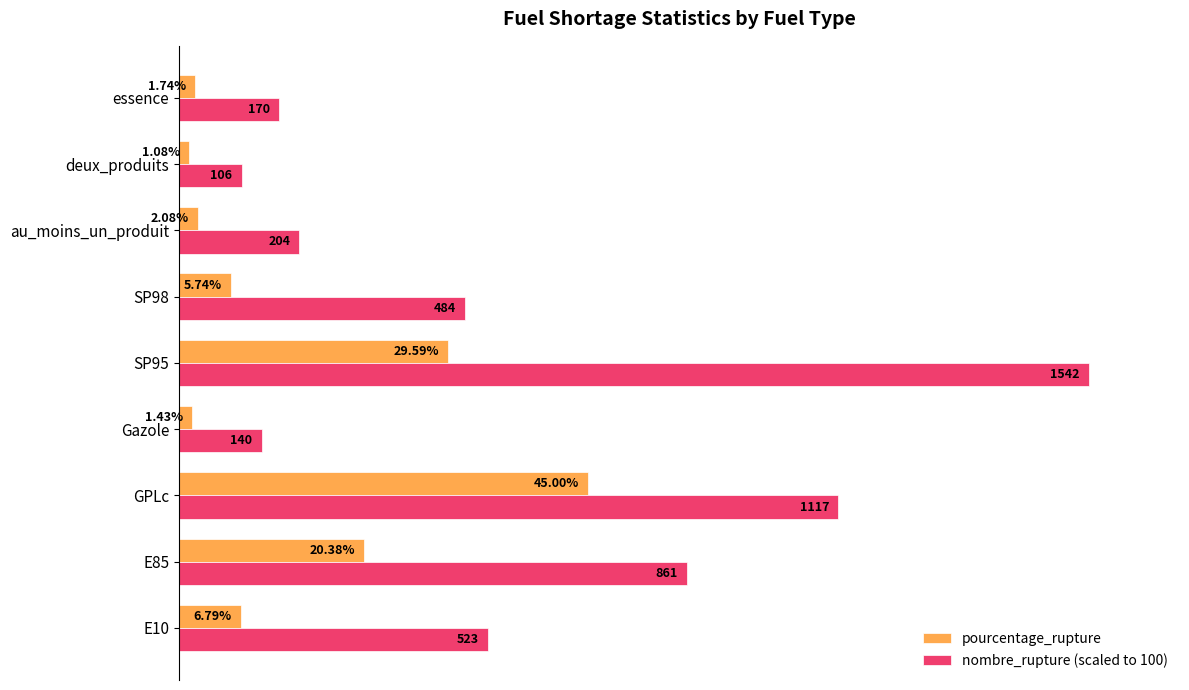

Which series has the widest spread of values?

nombre_rupture (scaled to 100)